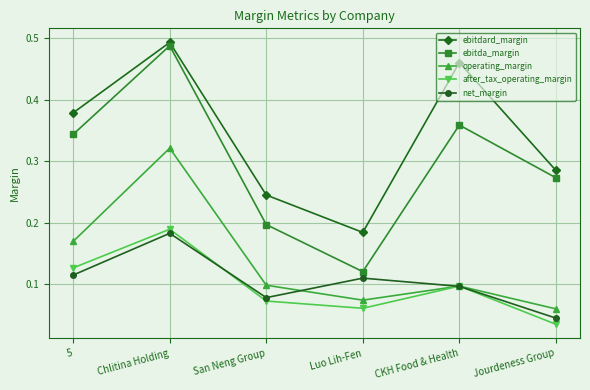

At which label is net_margin closest to 0?

Jourdeness Group